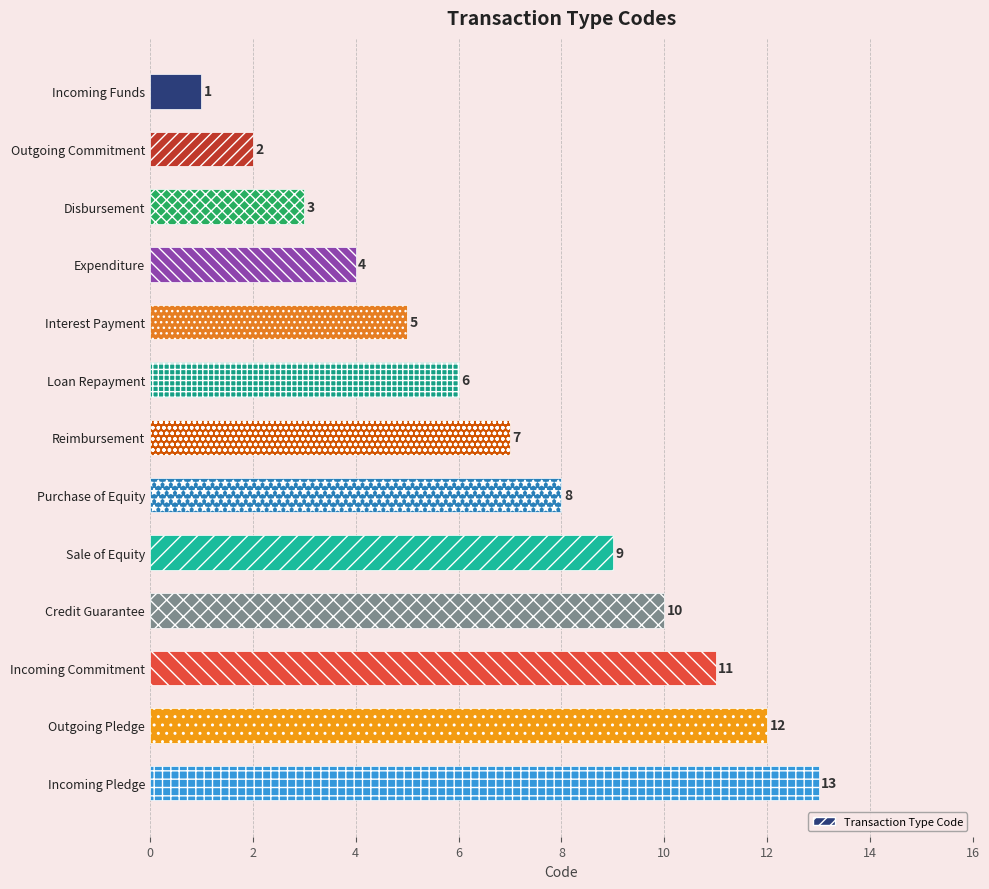

Rank the categories by value from lowest to highest.

Incoming Funds, Outgoing Commitment, Disbursement, Expenditure, Interest Payment, Loan Repayment, Reimbursement, Purchase of Equity, Sale of Equity, Credit Guarantee, Incoming Commitment, Outgoing Pledge, Incoming Pledge